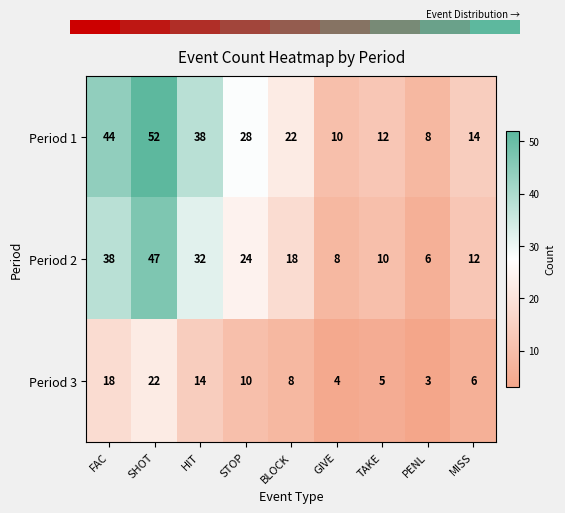

What is the highest value of the Period 2 series?

47